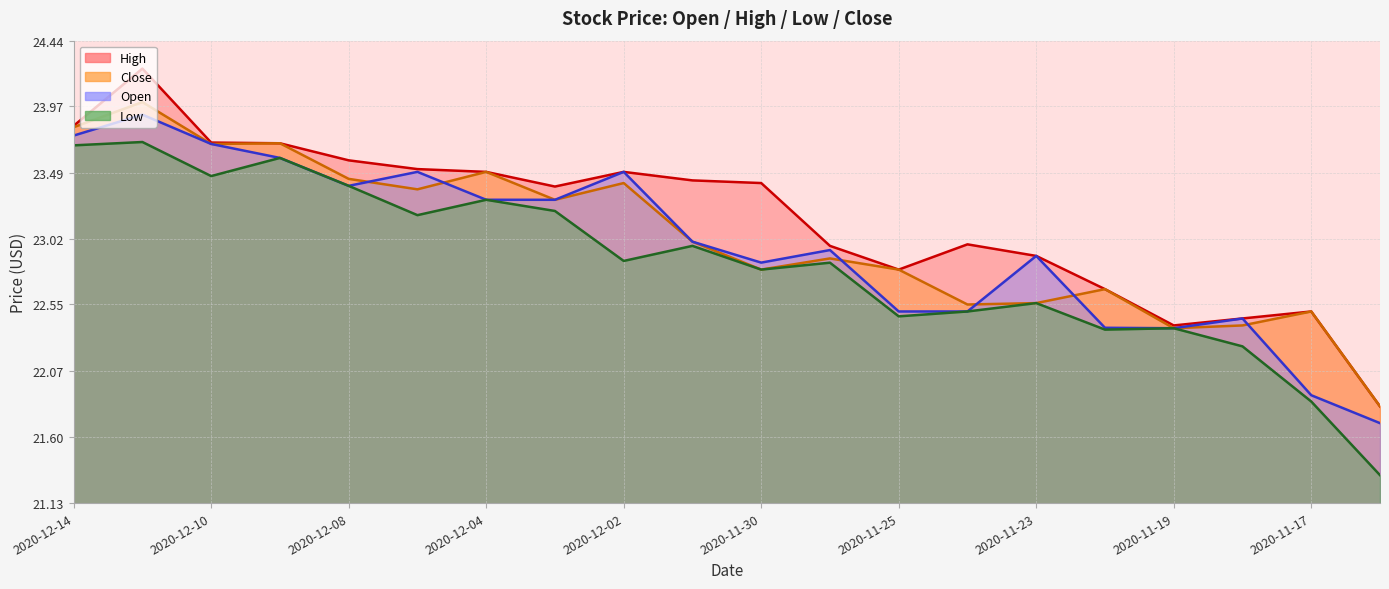

At which category does the chart reach its minimum across all series?

2020-11-16